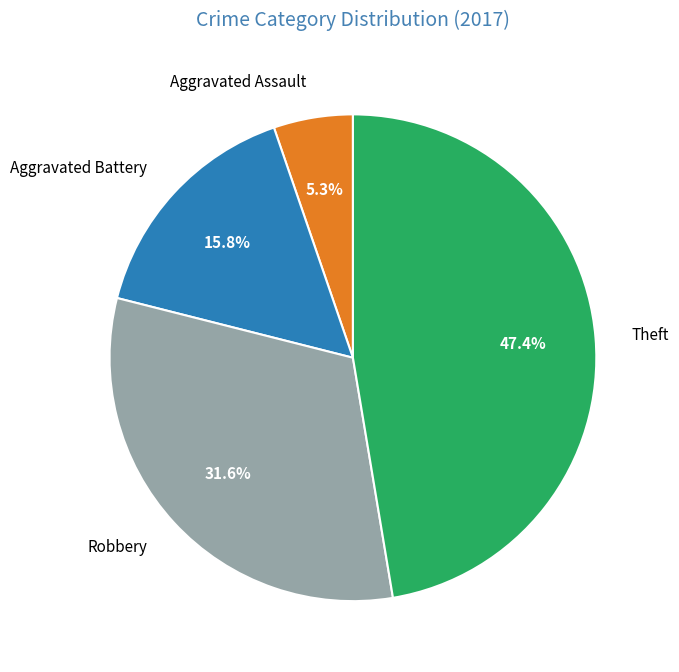

Does Robbery account for over 50% of the chart?

No